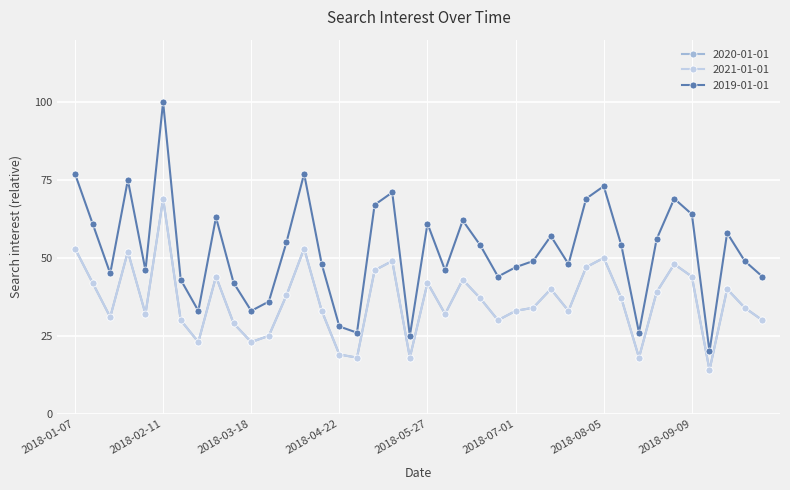

What is the label of the 27th point from the right?

2018-04-08